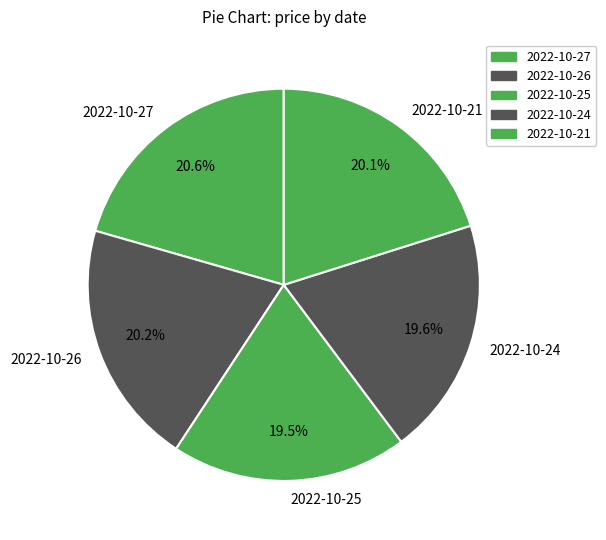

Approximately how many times larger is the value at 2022-10-26 compared to 2022-10-24?

1.0